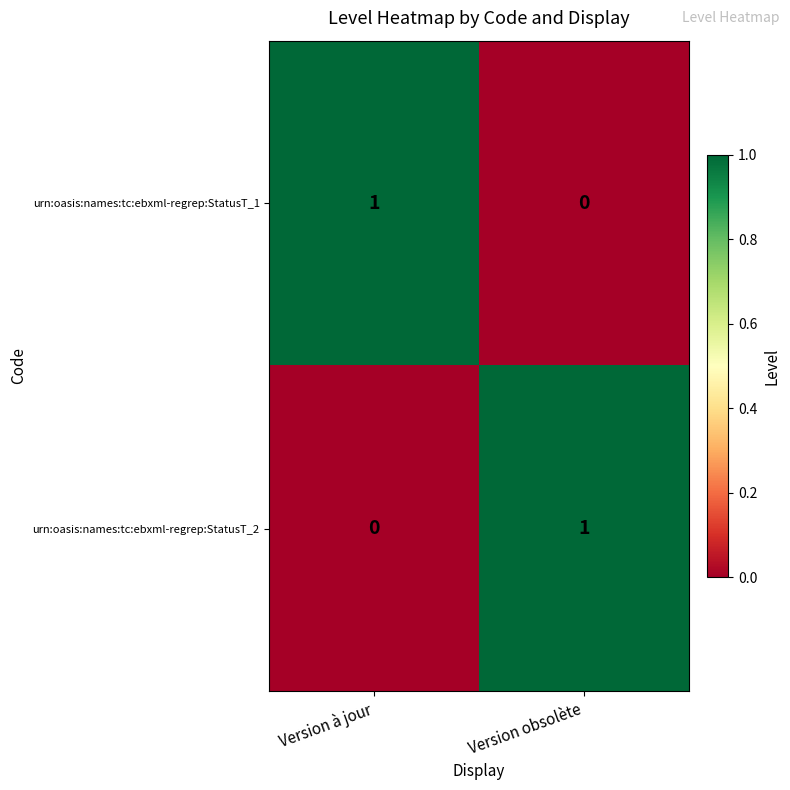

Where is urn:oasis:names:tc:ebxml-regrep:StatusT_1 nearest to the value 0?

Version obsolète